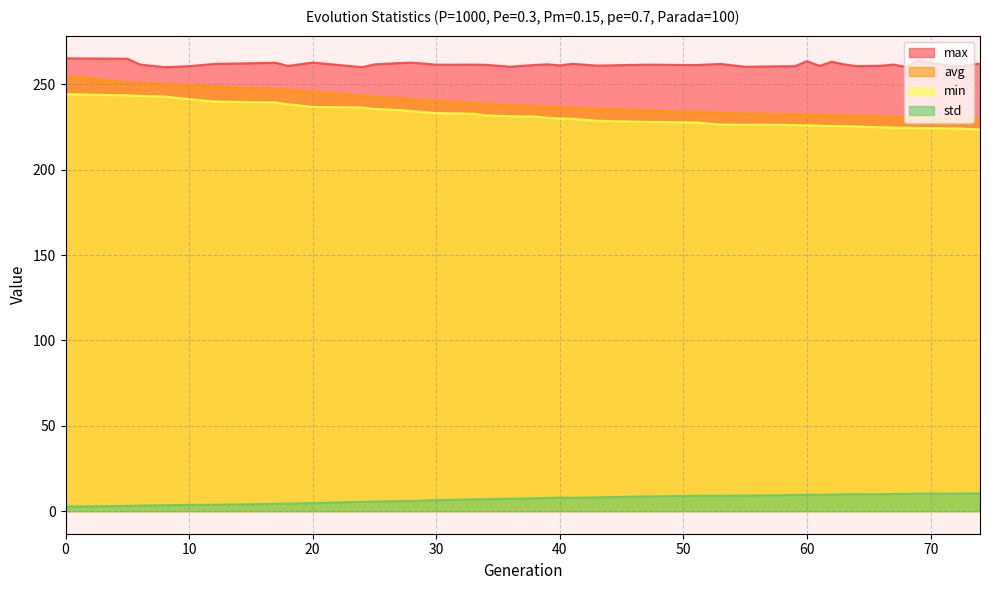

Is it true that max equals 455.7 at 0?

False